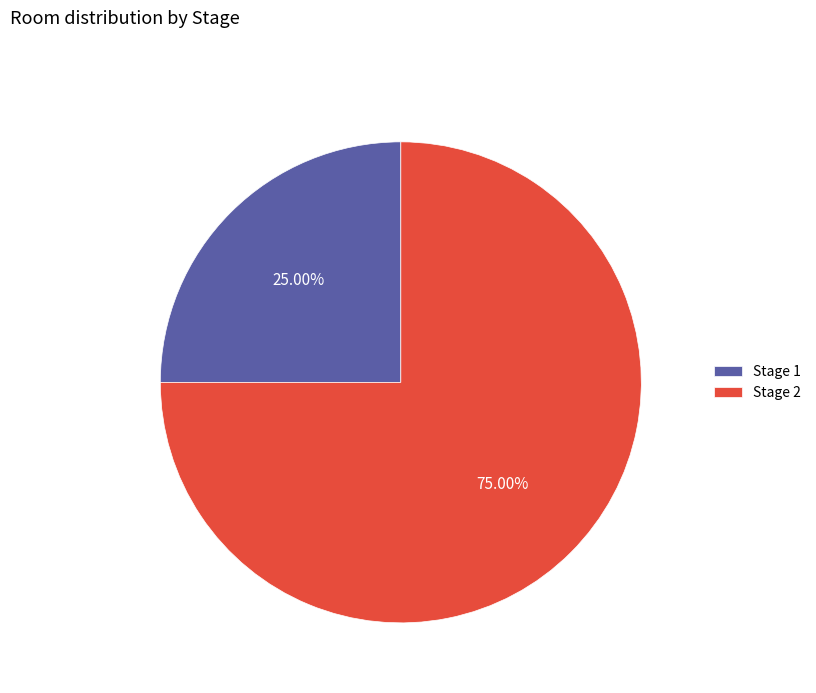

True or false: Stage 2 accounts for 75% of the total.

True